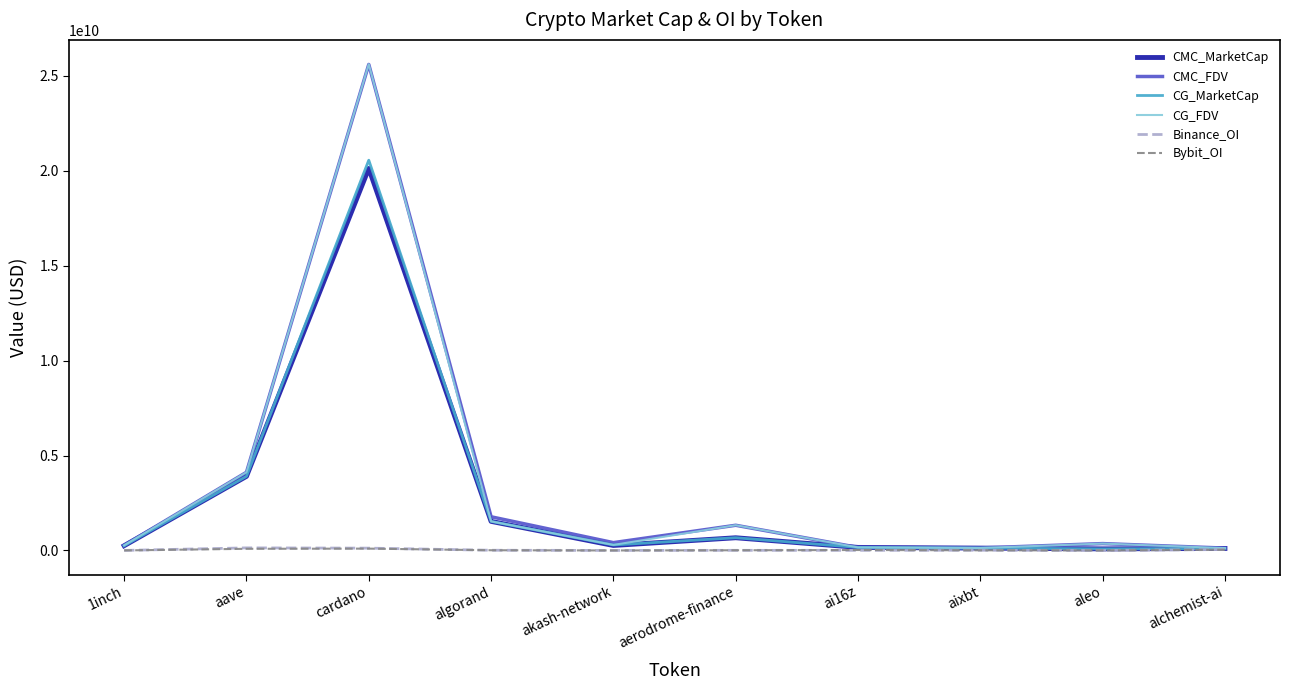

Is it true that CMC_FDV equals 363057169.3 at aleo?

True